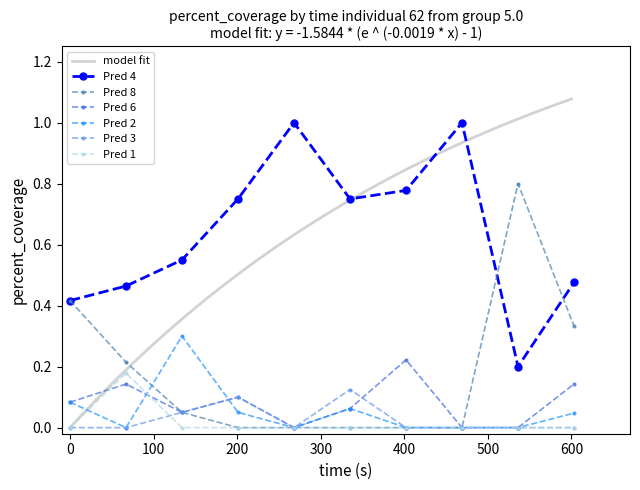

True or false: Pred 4 and Pred 1 cross at least once.

False